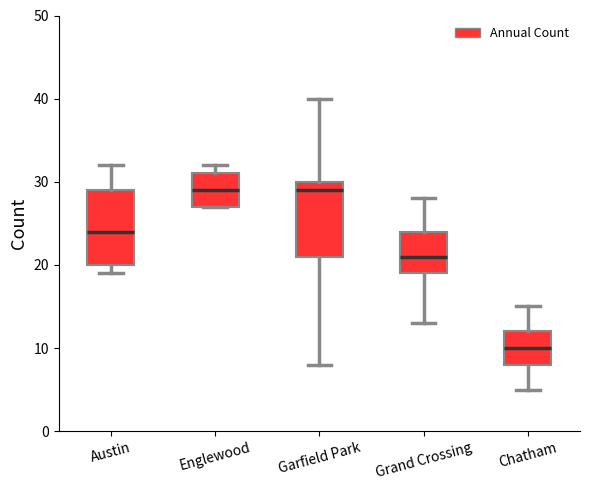

Which box's median line is the lowest?

Chatham